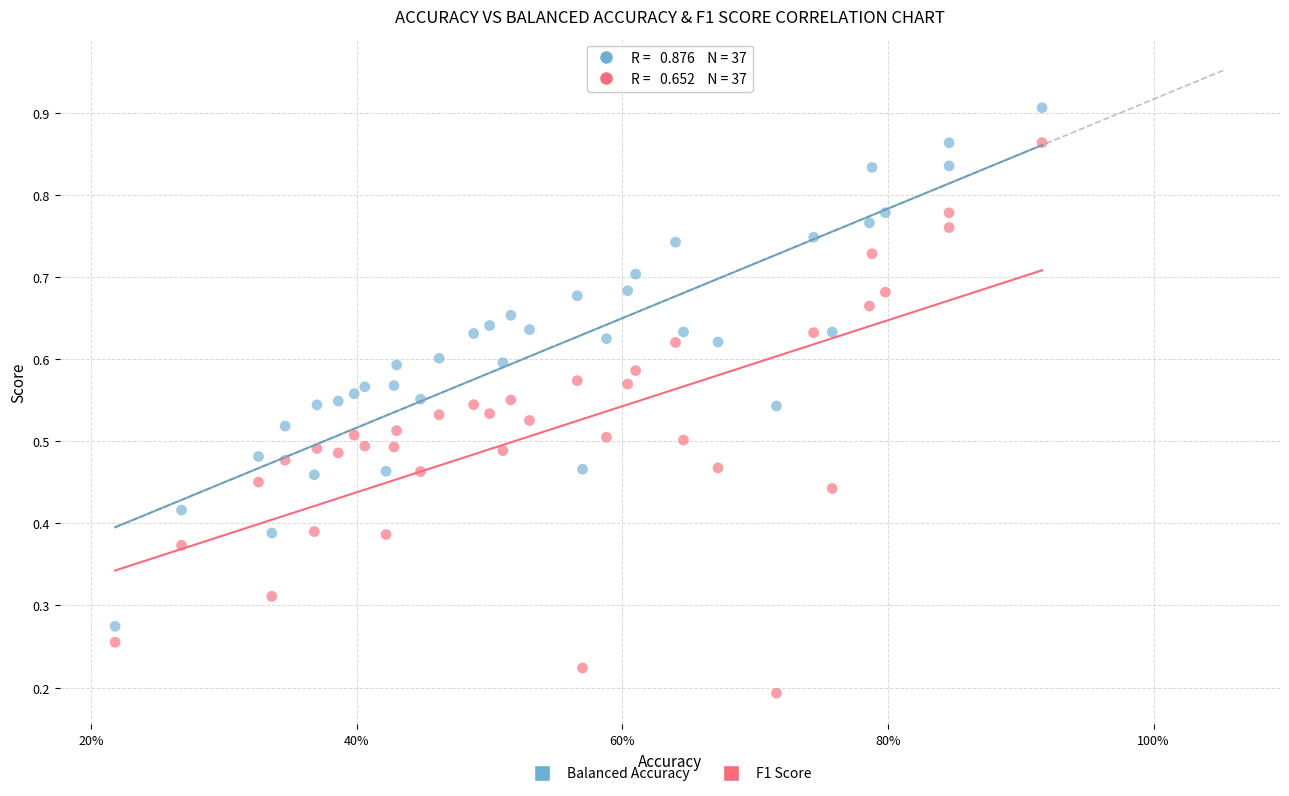

Count the number of points in this scatter plot.

74